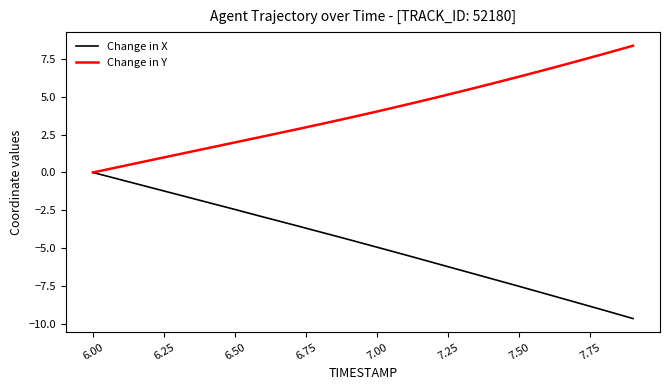

Rank the series by their average value, from highest to lowest.

Change in Y, Change in X